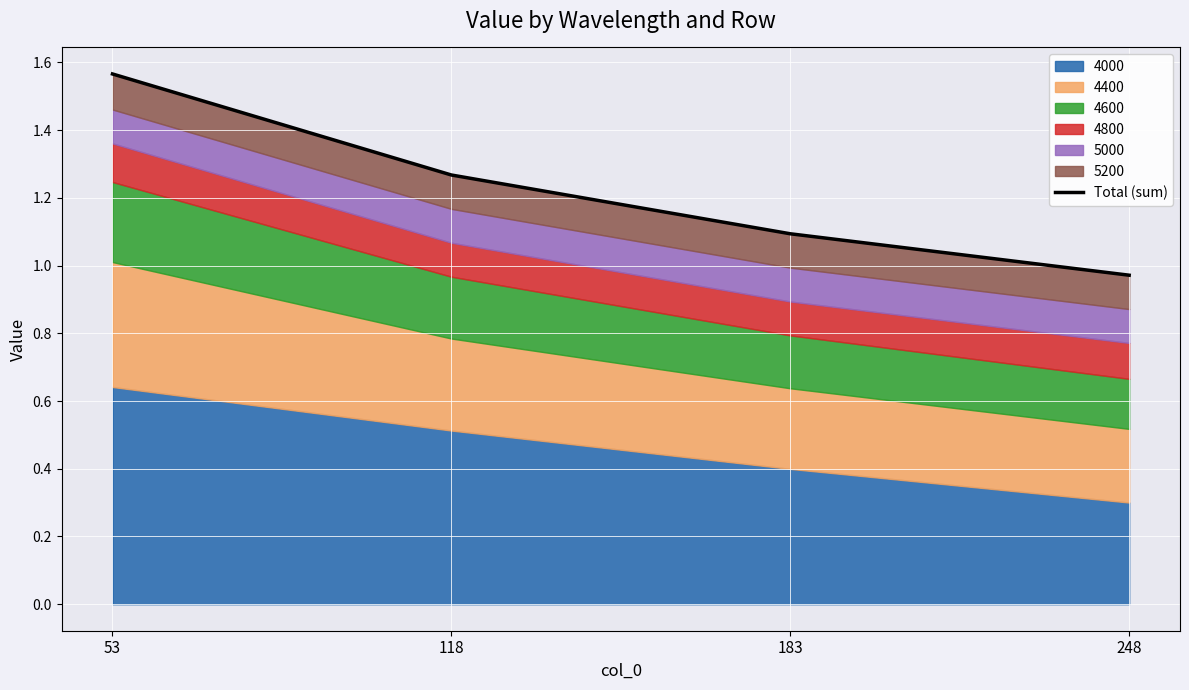

What is the smallest value displayed?

1.0